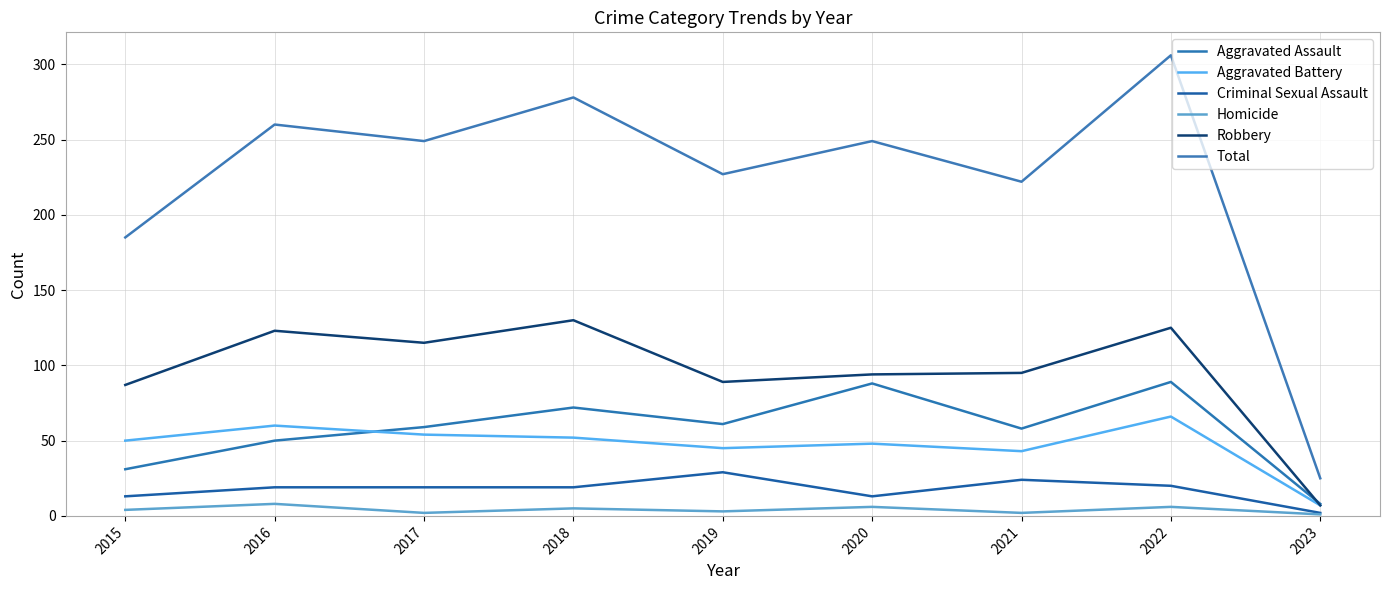

What is the difference between the maximum and minimum values in the Total series?

281